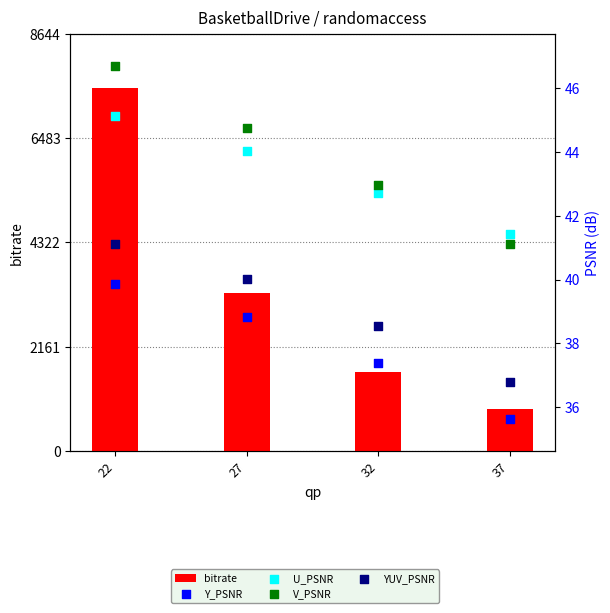

What is the total value across all series at 22?

7689.6